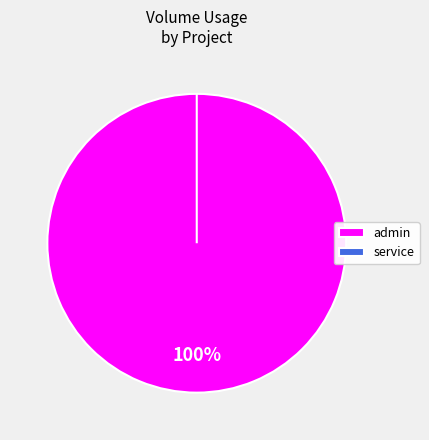

To the nearest percent, what percentage of the pie is admin?

100%